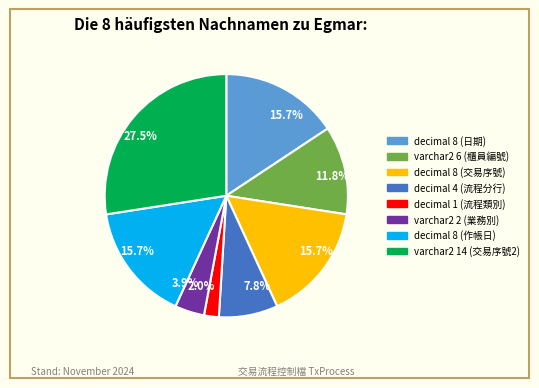

Does any single category account for the majority?

No